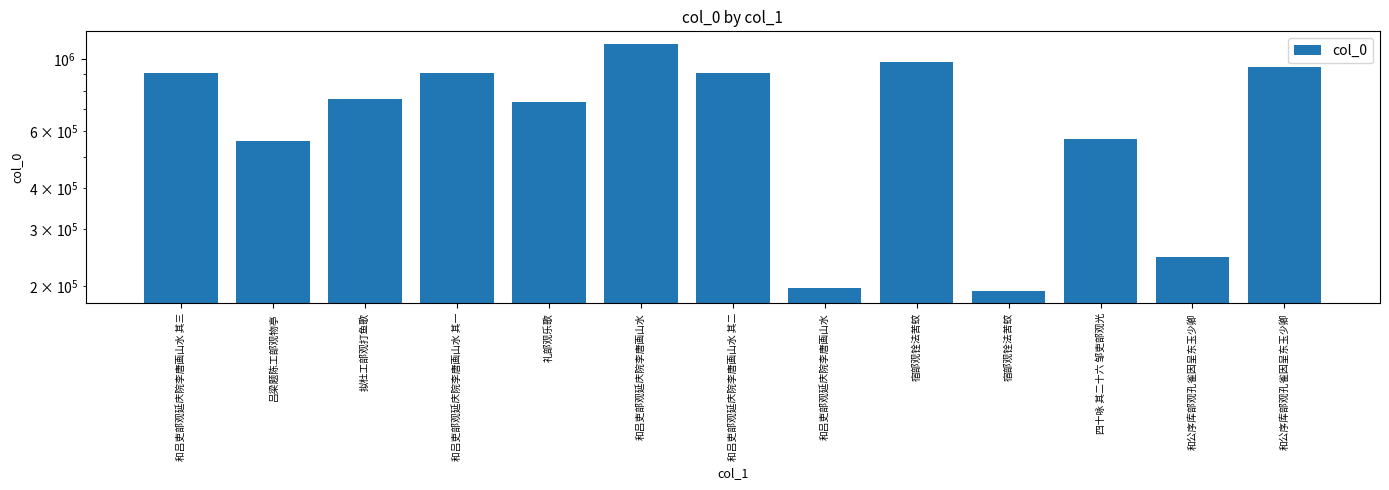

True or false: the data shows 752365 at 拟杜工部观打鱼歌.

True